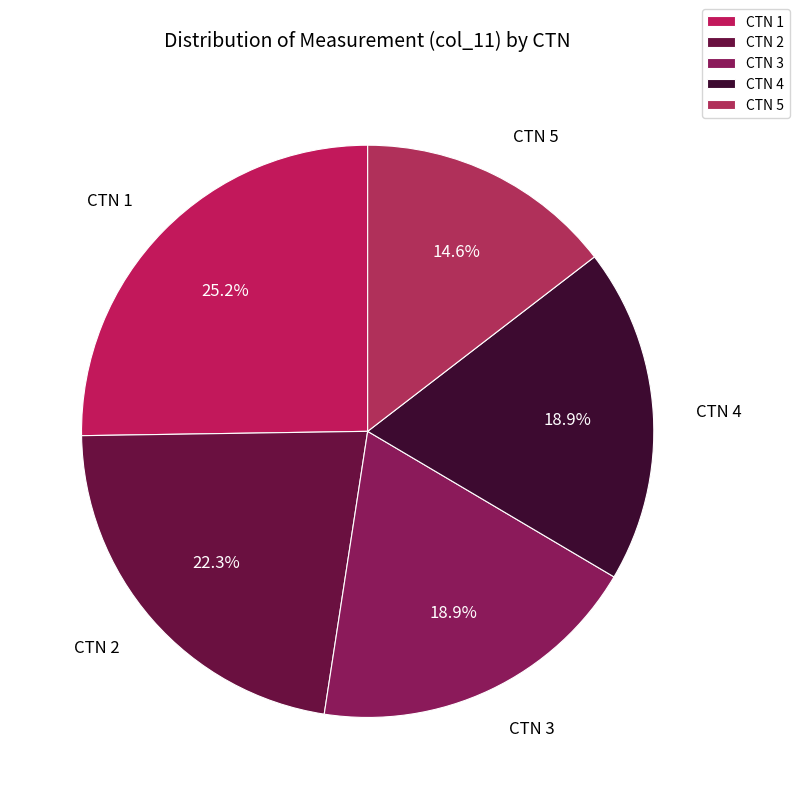

Between CTN 3 and CTN 5, which is larger?

CTN 3